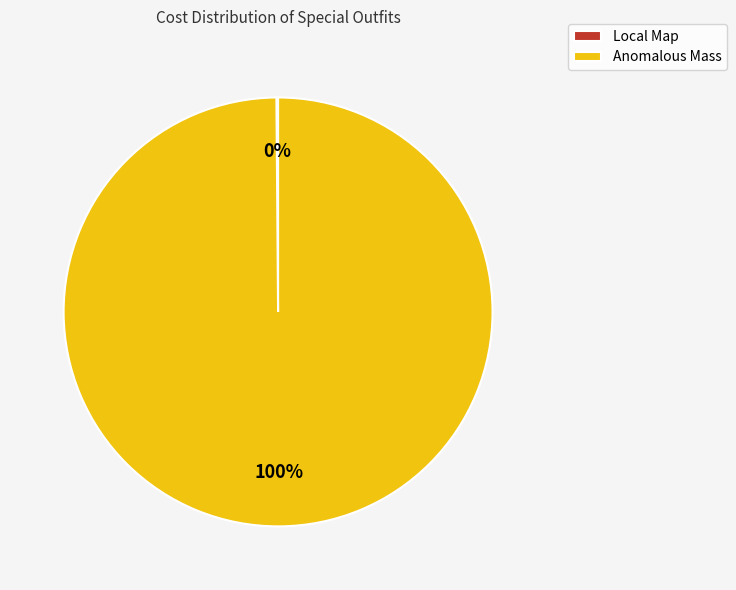

To the nearest percent, what is the average slice percentage?

50%